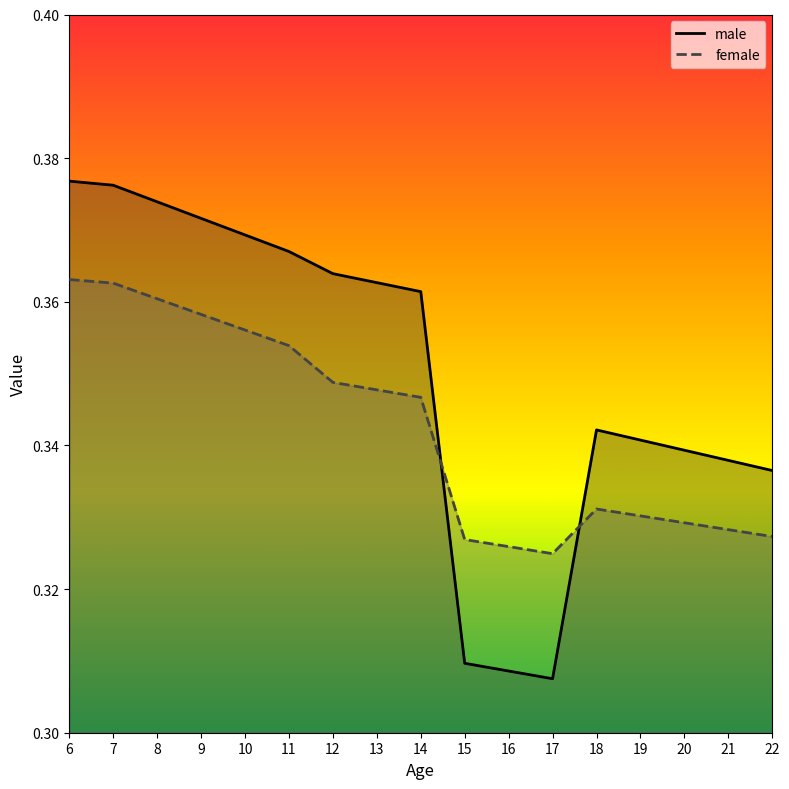

The value of female at 13 is 0.5. True or false?

False